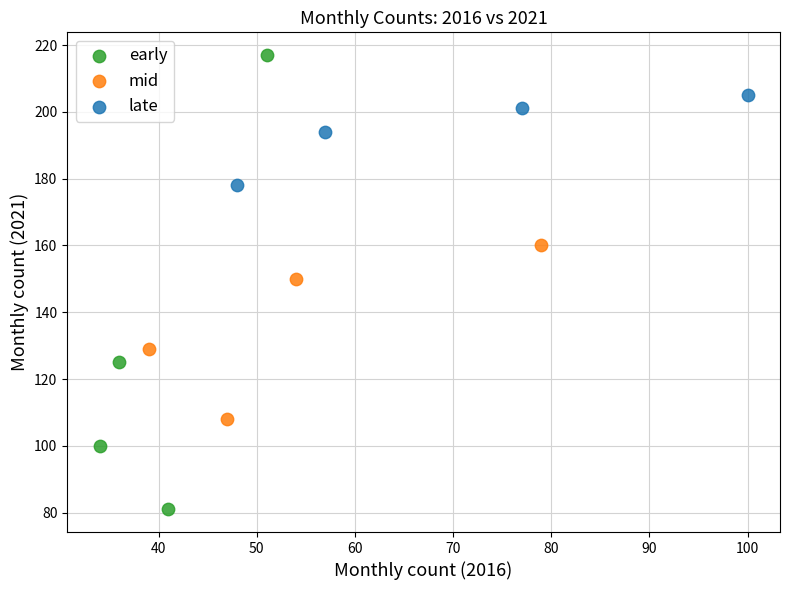

Which series contains the highest Y value?

early